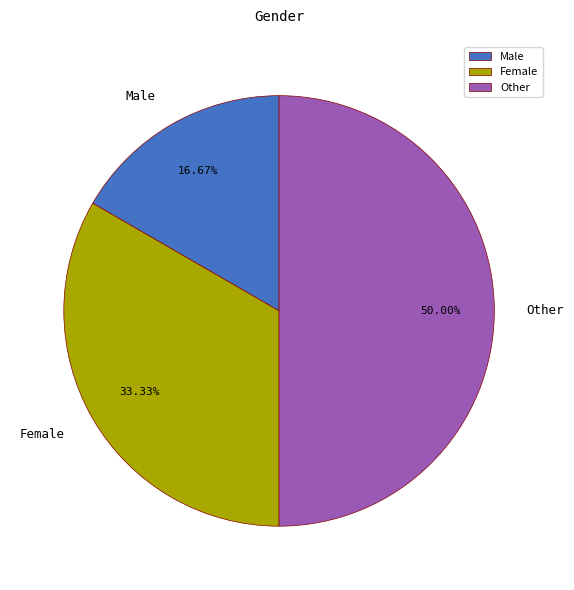

Approximately how many times larger is the value at Other compared to Female?

1.5